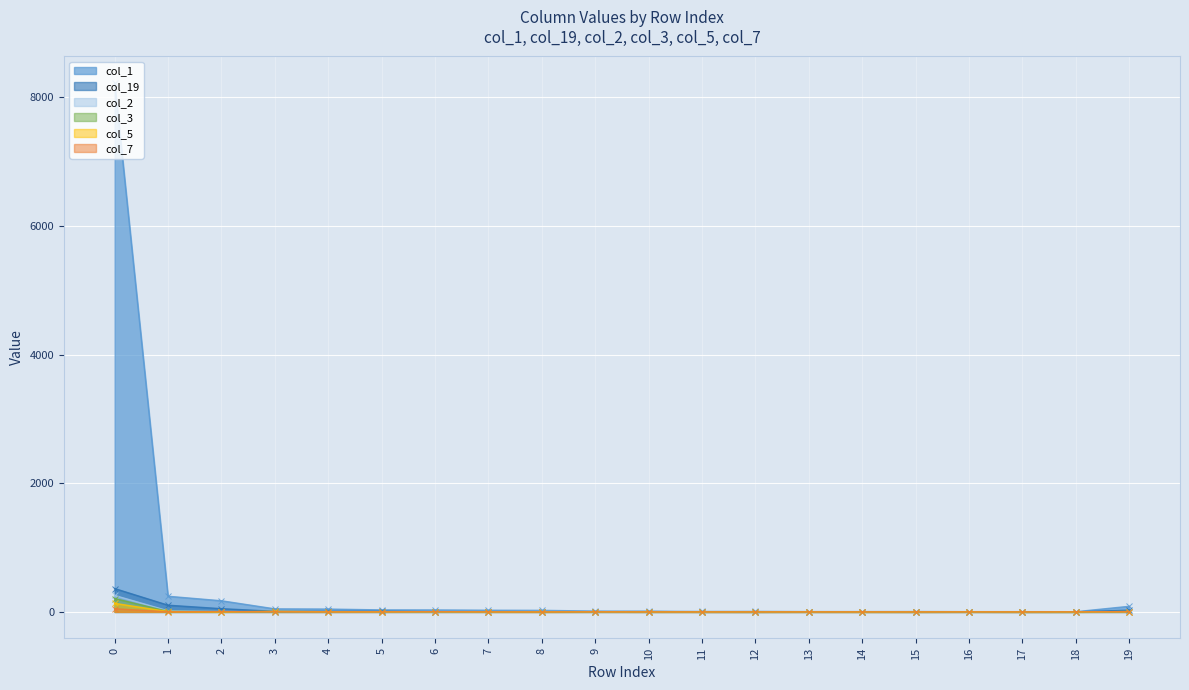

At how many categories does at least one series exceed 283?

1